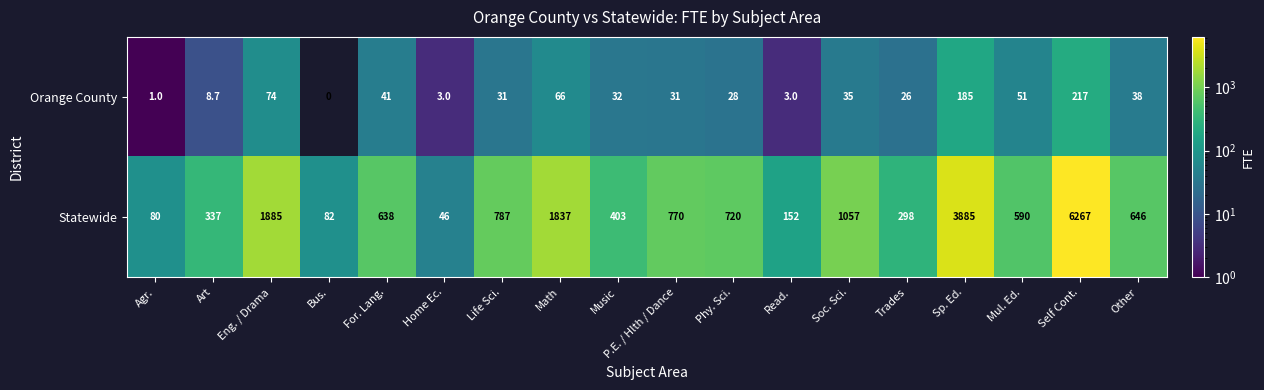

At which label does Statewide first exceed 646?

Eng. / Drama